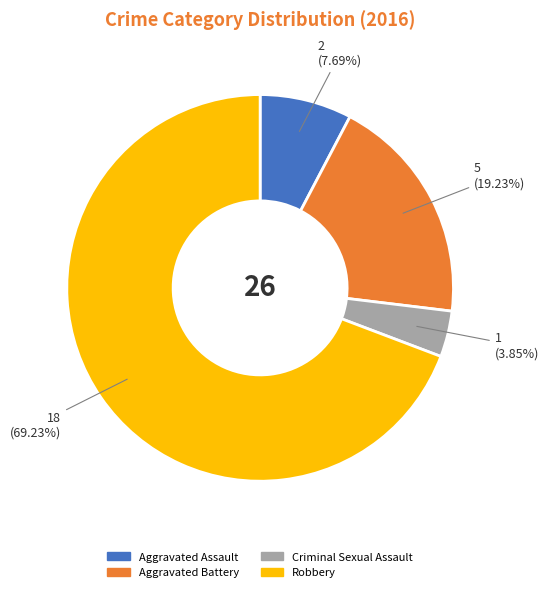

What percentage do Robbery and Aggravated Assault together represent?

76.9%